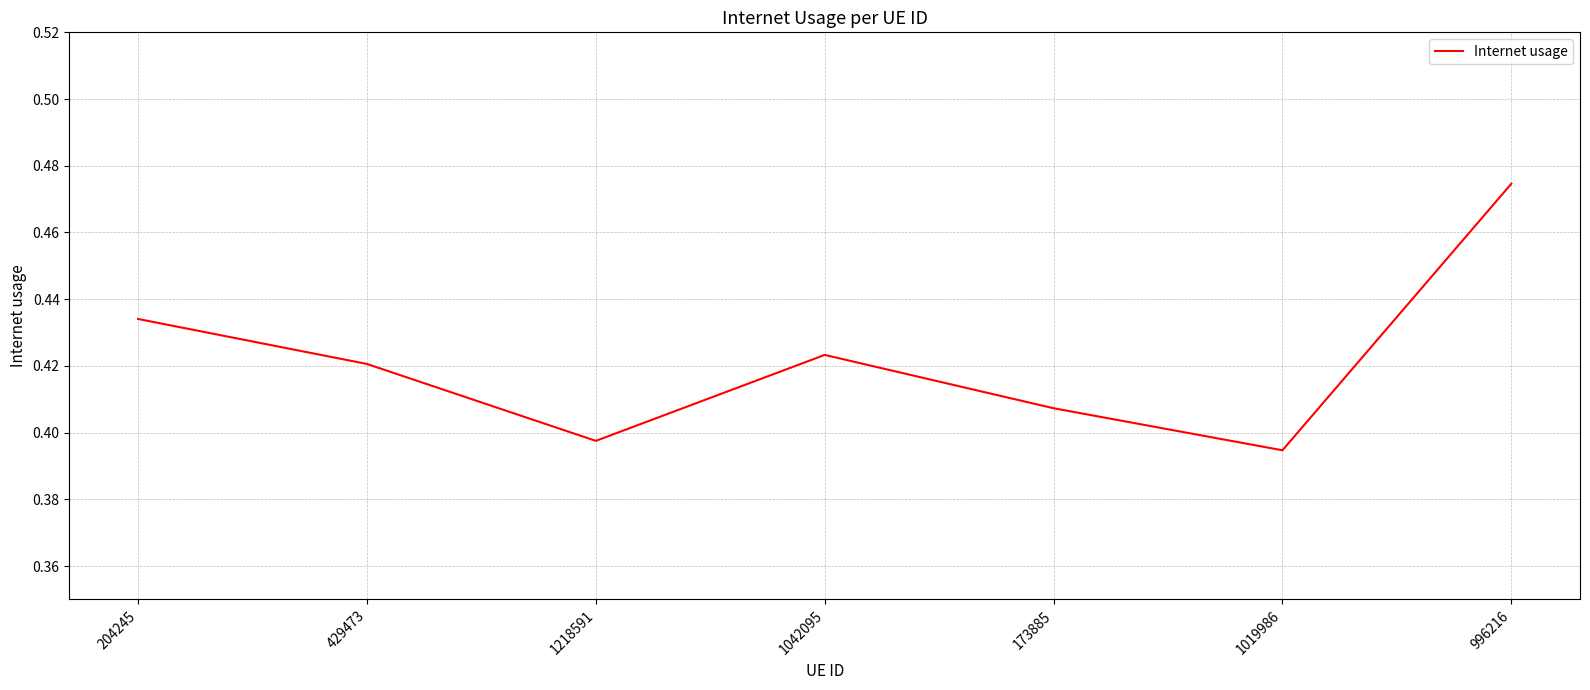

How many series are shown in this chart?

1